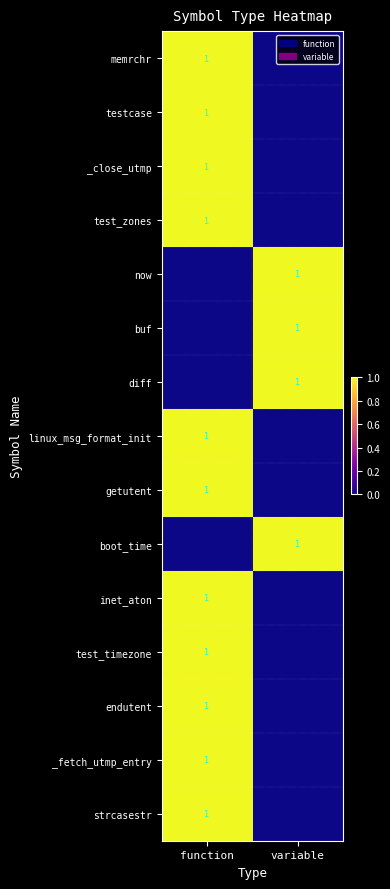

Is it true that test_timezone equals 1 at function?

True